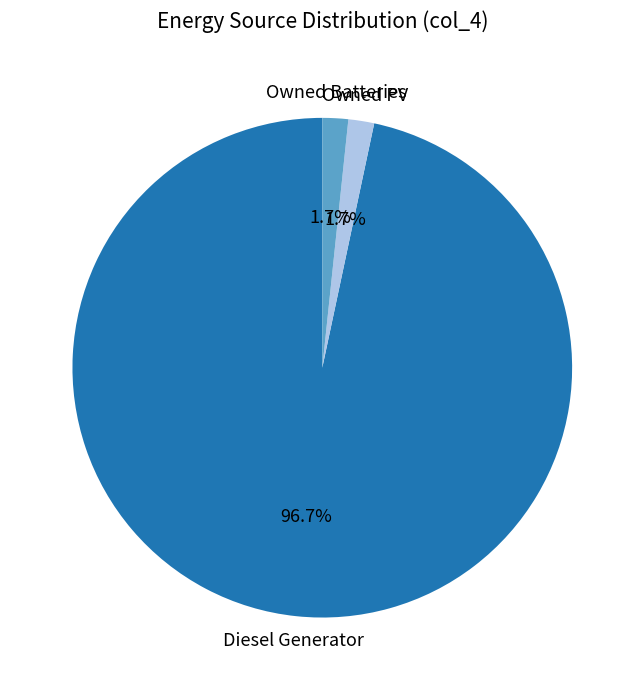

To the nearest percent, what is the difference between the Diesel Generator and Owned PV slice percentages?

95%